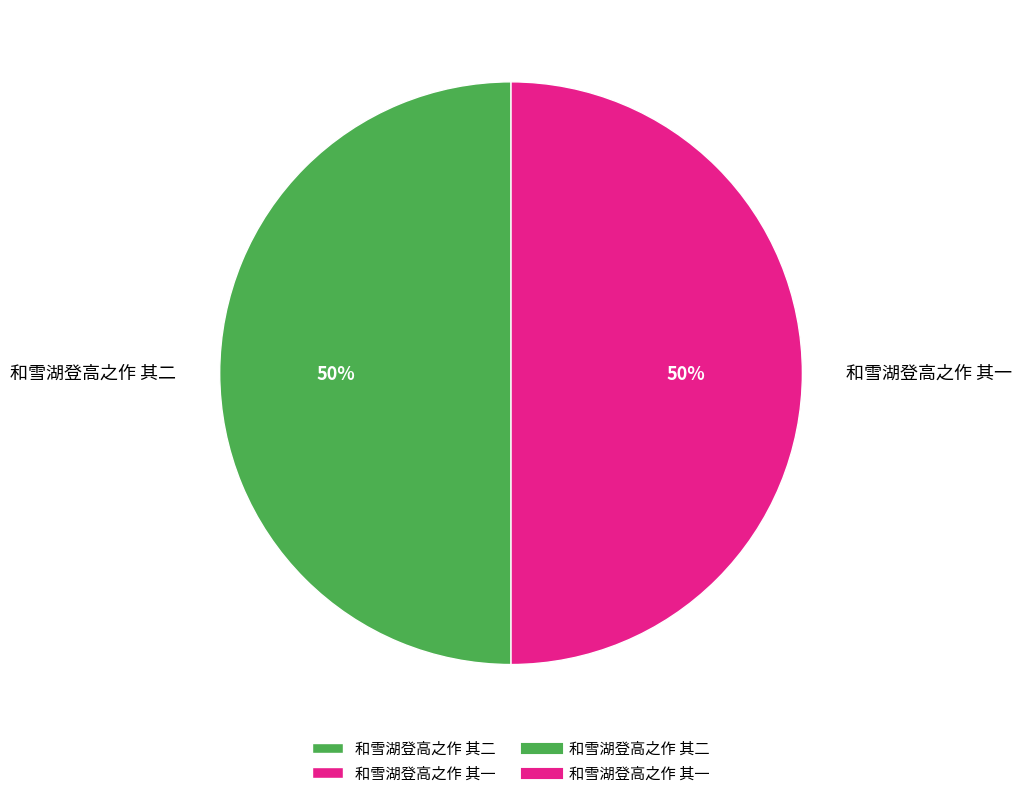

What is the ratio of the value at 和雪湖登高之作 其一 to the value at 和雪湖登高之作 其二?

1.0